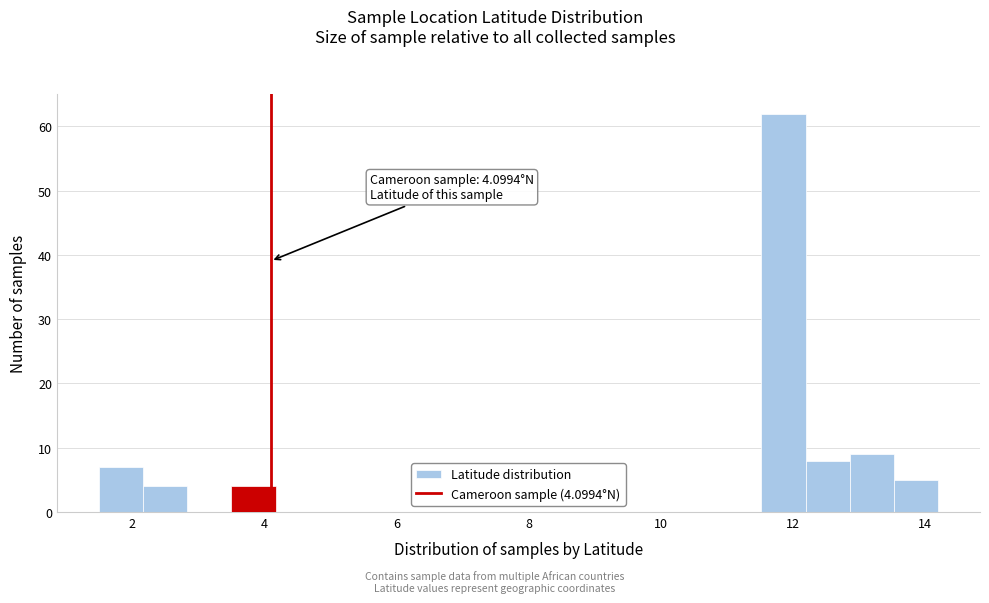

Read against the x-axis, roughly where is the centre of the tallest bar?

11.8